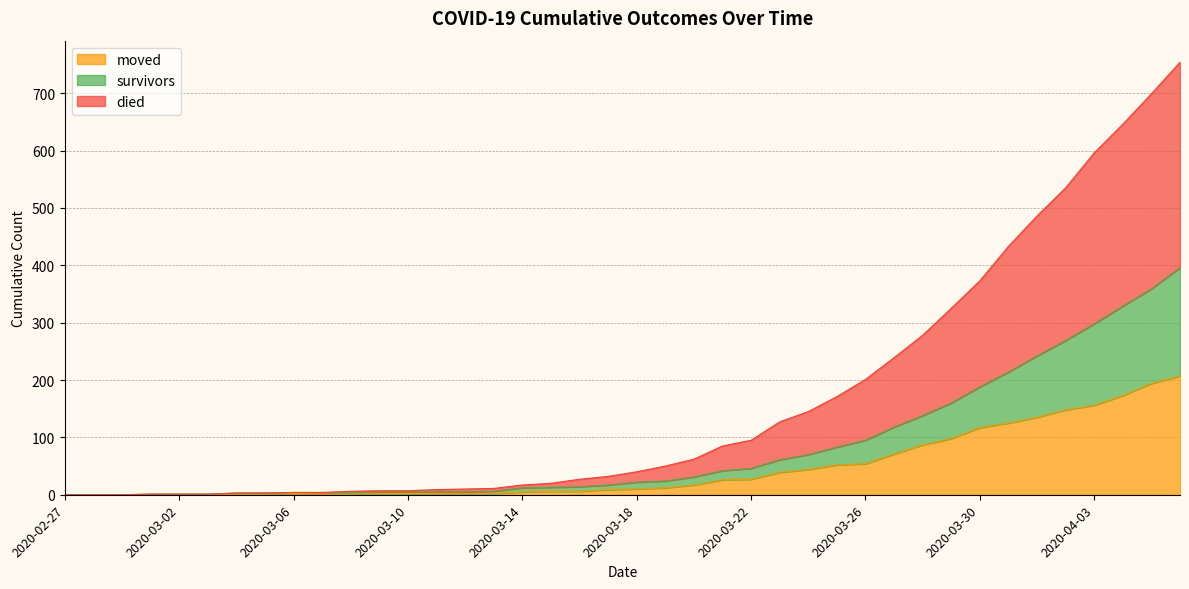

Rank the categories by moved value from lowest to highest.

2020-02-27, 2020-02-28, 2020-02-29, 2020-03-01, 2020-03-02, 2020-03-03, 2020-03-04, 2020-03-05, 2020-03-07, 2020-03-08, 2020-03-06, 2020-03-09, 2020-03-10, 2020-03-11, 2020-03-12, 2020-03-13, 2020-03-14, 2020-03-15, 2020-03-16, 2020-03-17, 2020-03-18, 2020-03-19, 2020-03-20, 2020-03-21, 2020-03-22, 2020-03-23, 2020-03-24, 2020-03-25, 2020-03-26, 2020-03-27, 2020-03-28, 2020-03-29, 2020-03-30, 2020-03-31, 2020-04-01, 2020-04-02, 2020-04-03, 2020-04-04, 2020-04-05, 2020-04-06